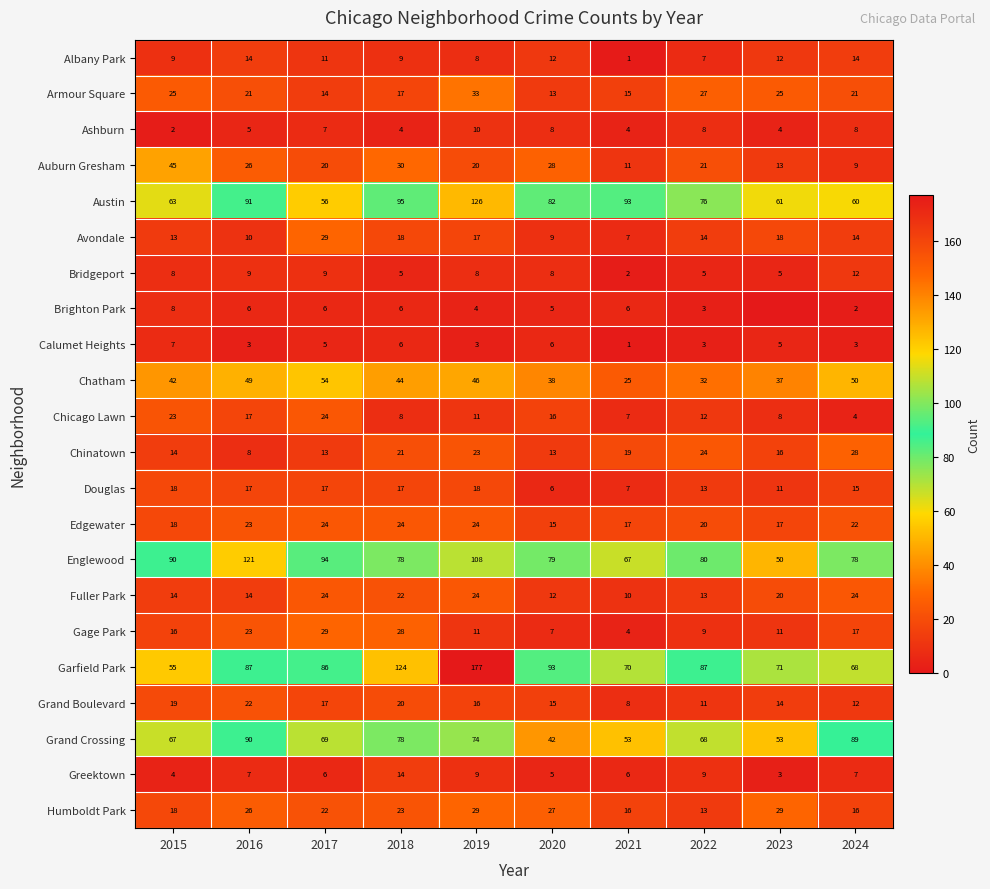

True or false: Auburn Gresham has a value of 11 at 2021.

True